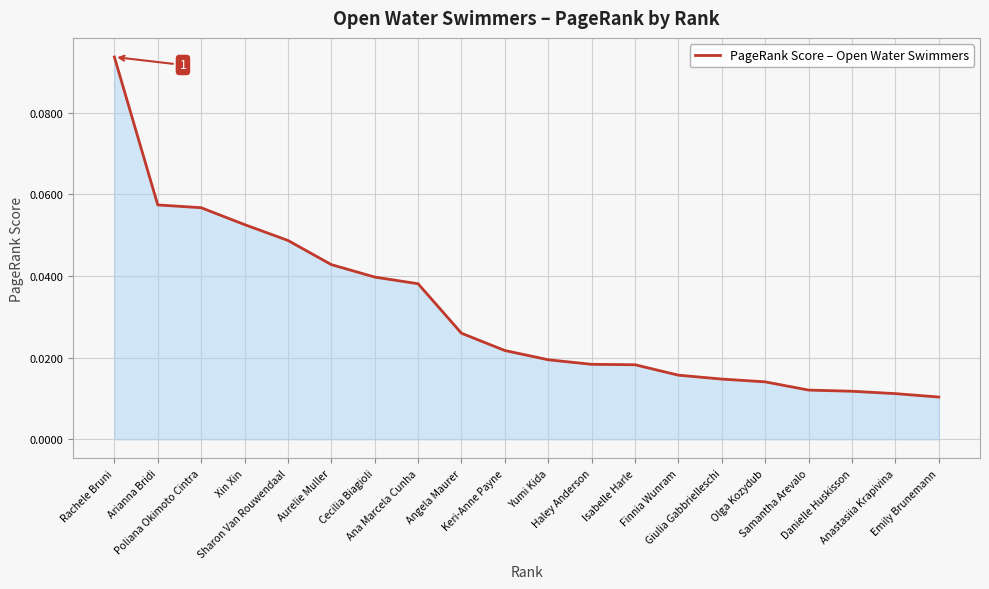

What is the difference between the maximum and second lowest values?

0.1